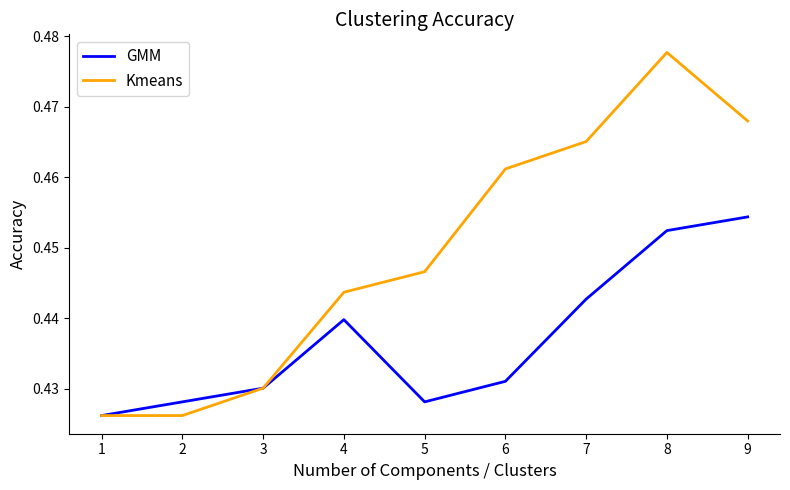

True or false: Kmeans has more than 2 points higher than both neighbors.

False